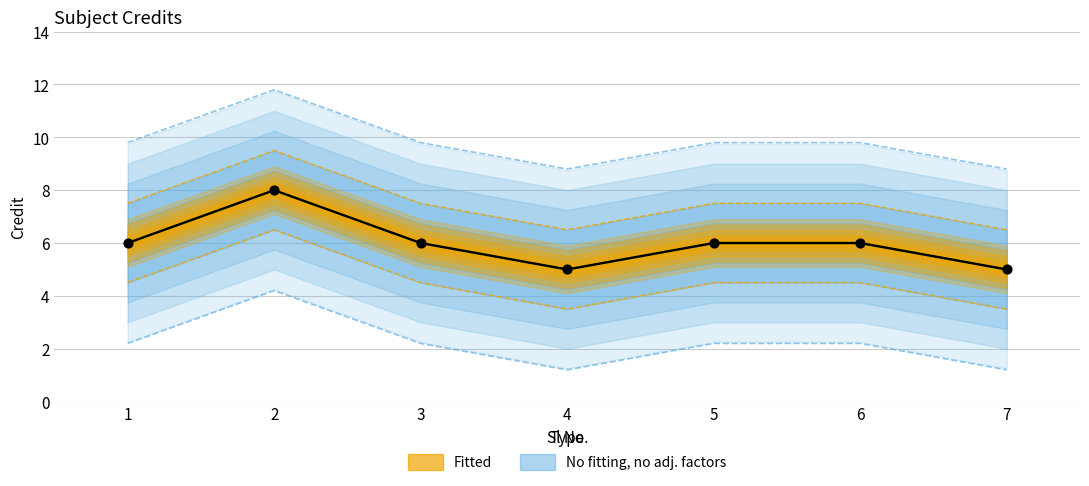

Between 1 and 7, which is larger?

1